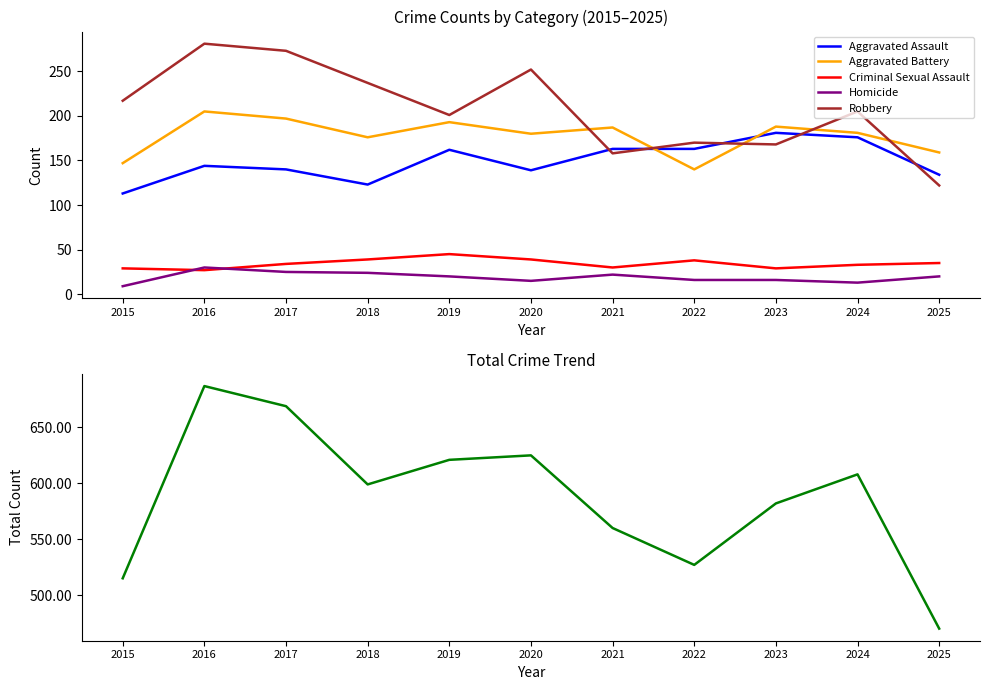

Is this an area chart (filled region under the line)?

No